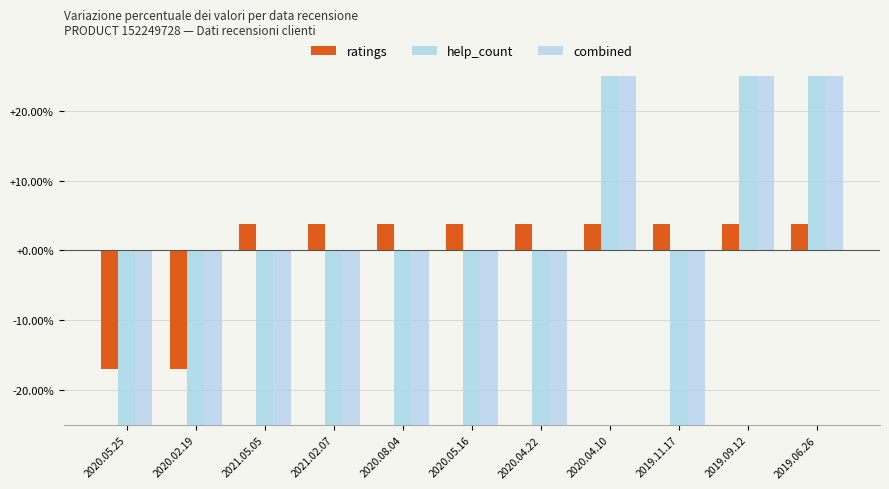

How many values in combined are below zero?

8